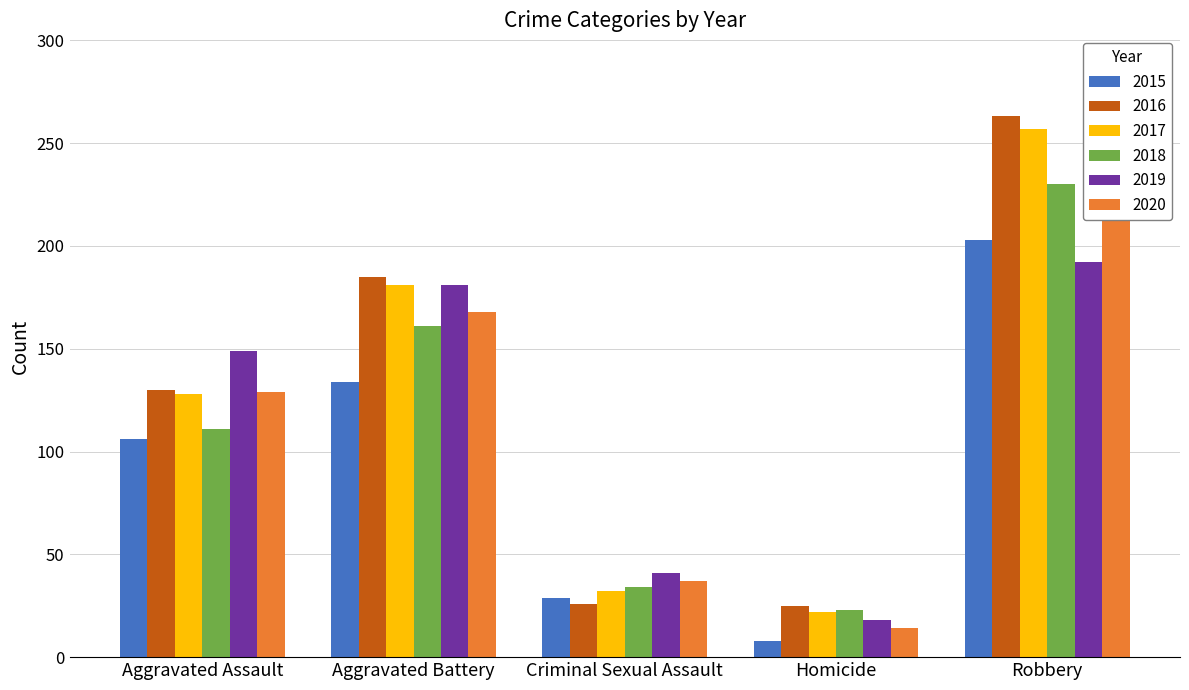

Reading left to right, extract all data points from this chart.

2015: 106	134	29	8	203
2016: 130	185	26	25	263
2017: 128	181	32	22	257
2018: 111	161	34	23	230
2019: 149	181	41	18	192
2020: 129	168	37	14	236